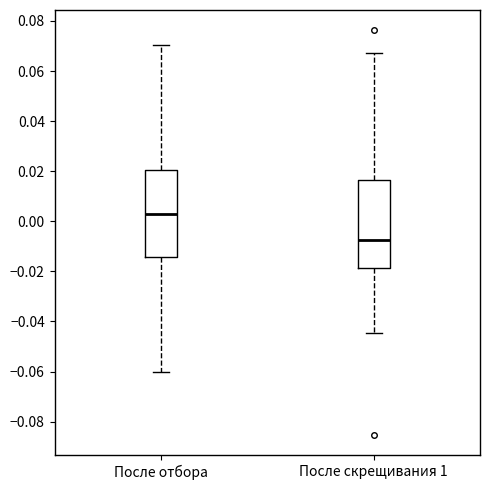

Reading left to right, transcribe this box plot: for each box, give where its median line is, the range the box spans, and where its two whiskers end, as read against the y-axis. The values are not printed on the chart, so give them approximately, as read against the axis.

После отбора: median 0.002, box -0.014 to 0.020, whiskers -0.060 to 0.070
После скрещивания 1: median -0.008, box -0.018 to 0.016, whiskers -0.044 to 0.068